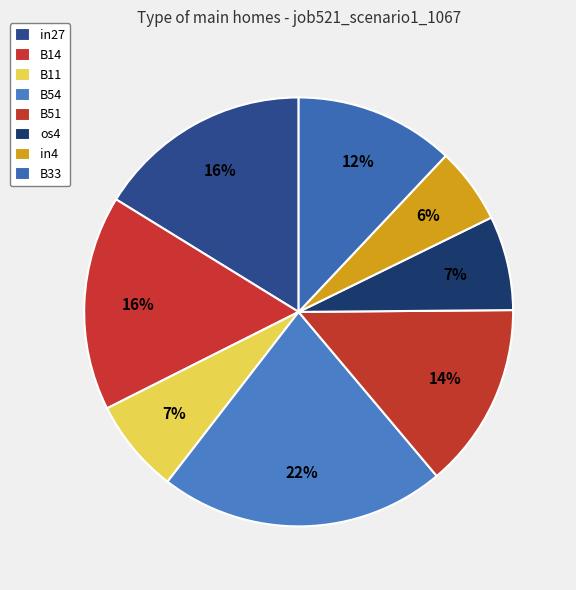

Which category has the biggest portion of the pie?

B54